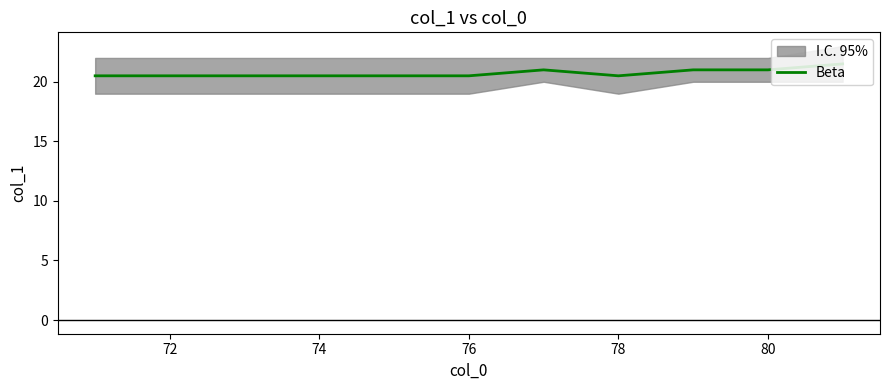

The value of Beta at 72 is 10.5. True or false?

False